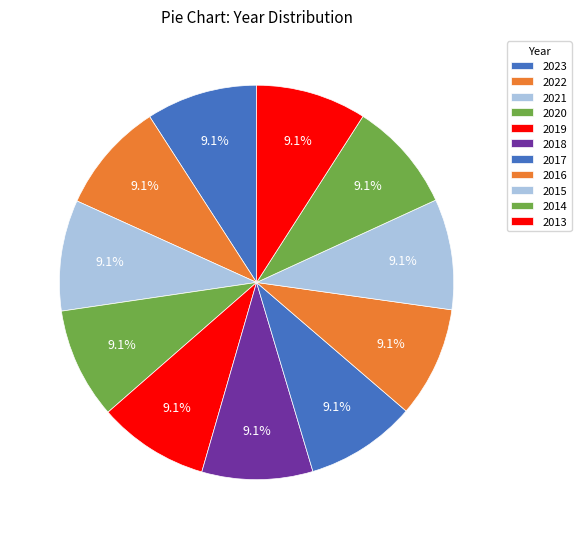

Rank the categories by value from lowest to highest.

2013, 2014, 2015, 2016, 2017, 2018, 2019, 2020, 2021, 2022, 2023